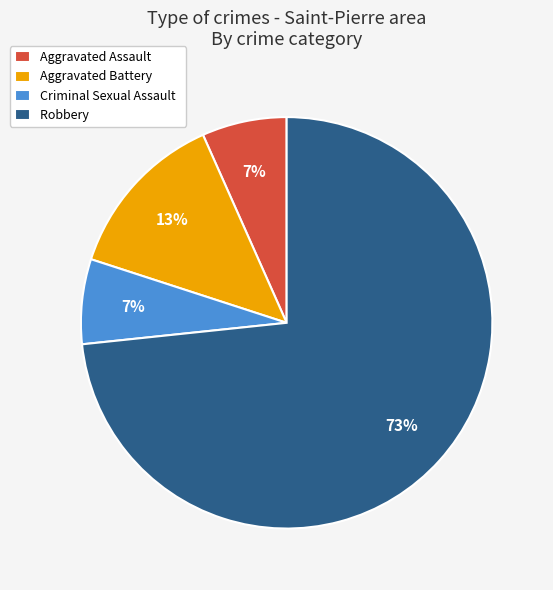

Which category has the biggest portion of the pie?

Robbery